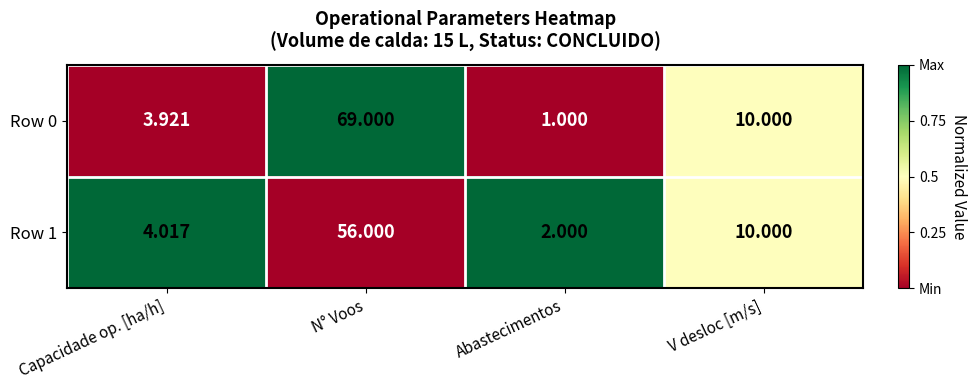

Which category has the highest value across all series?

N° Voos